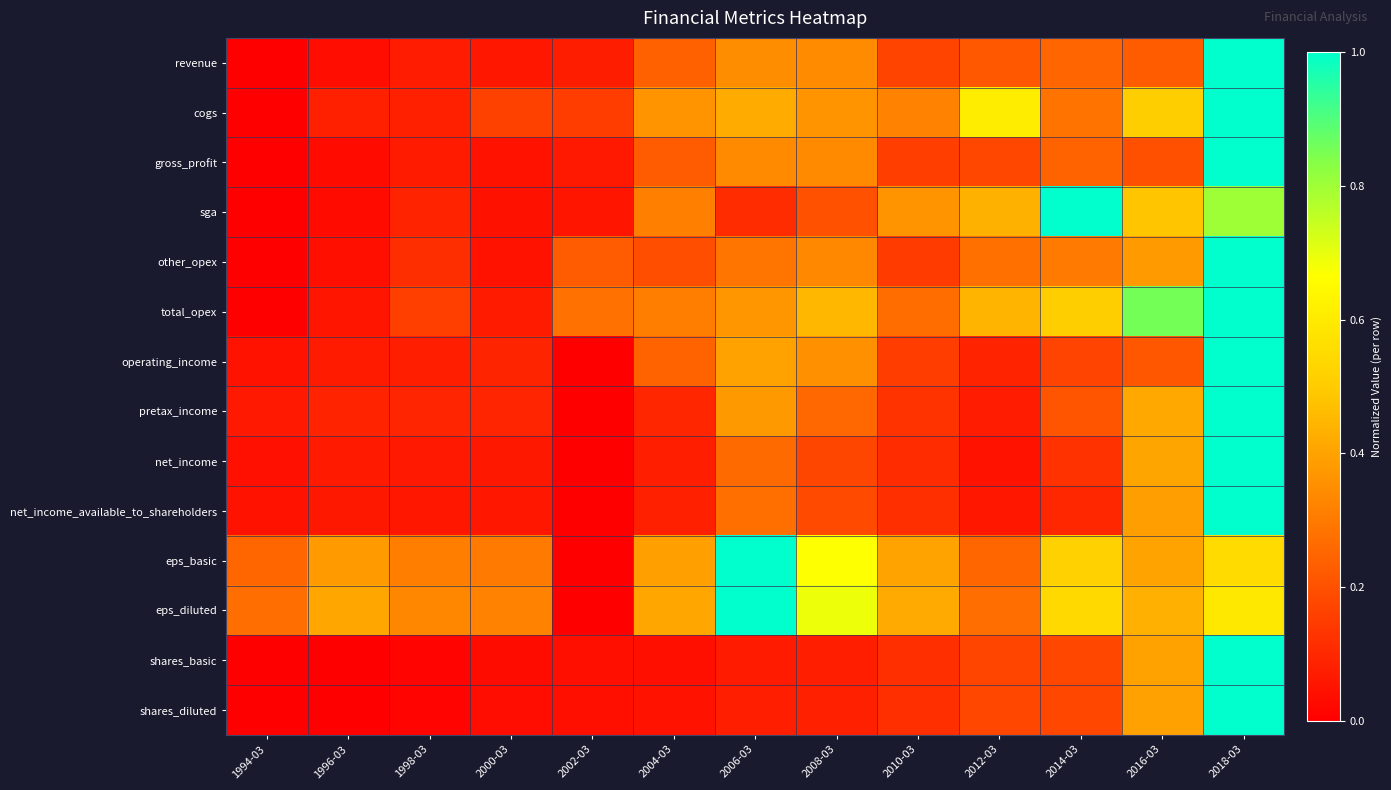

Which series has the largest range (max minus min)?

revenue